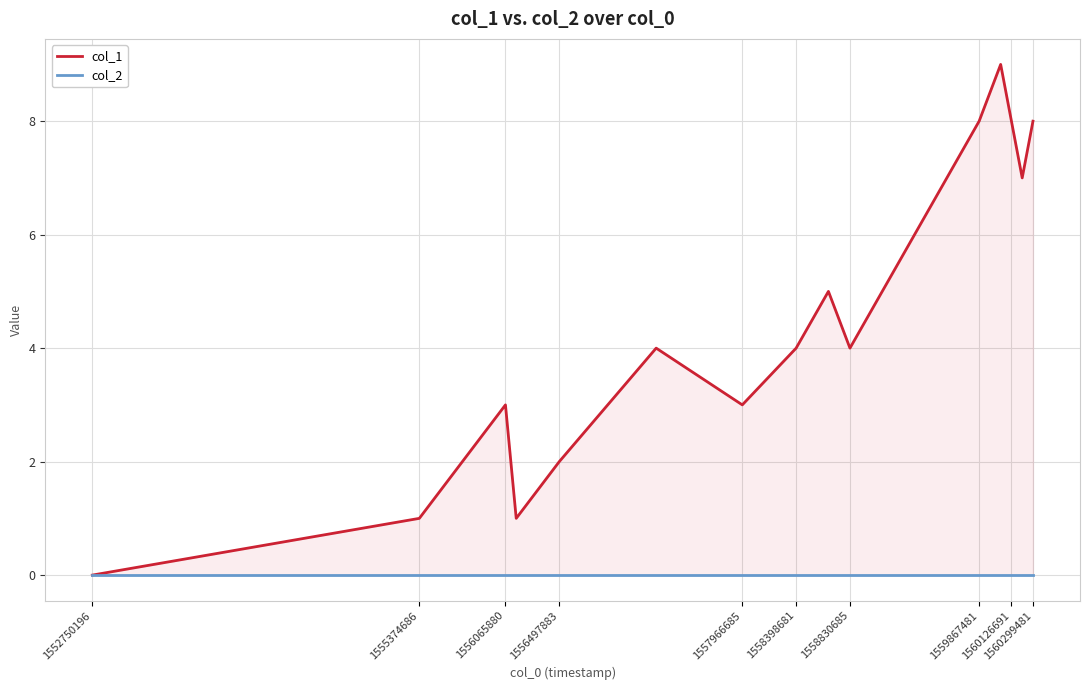

True or false: col_2 and col_1 intersect in this chart.

False